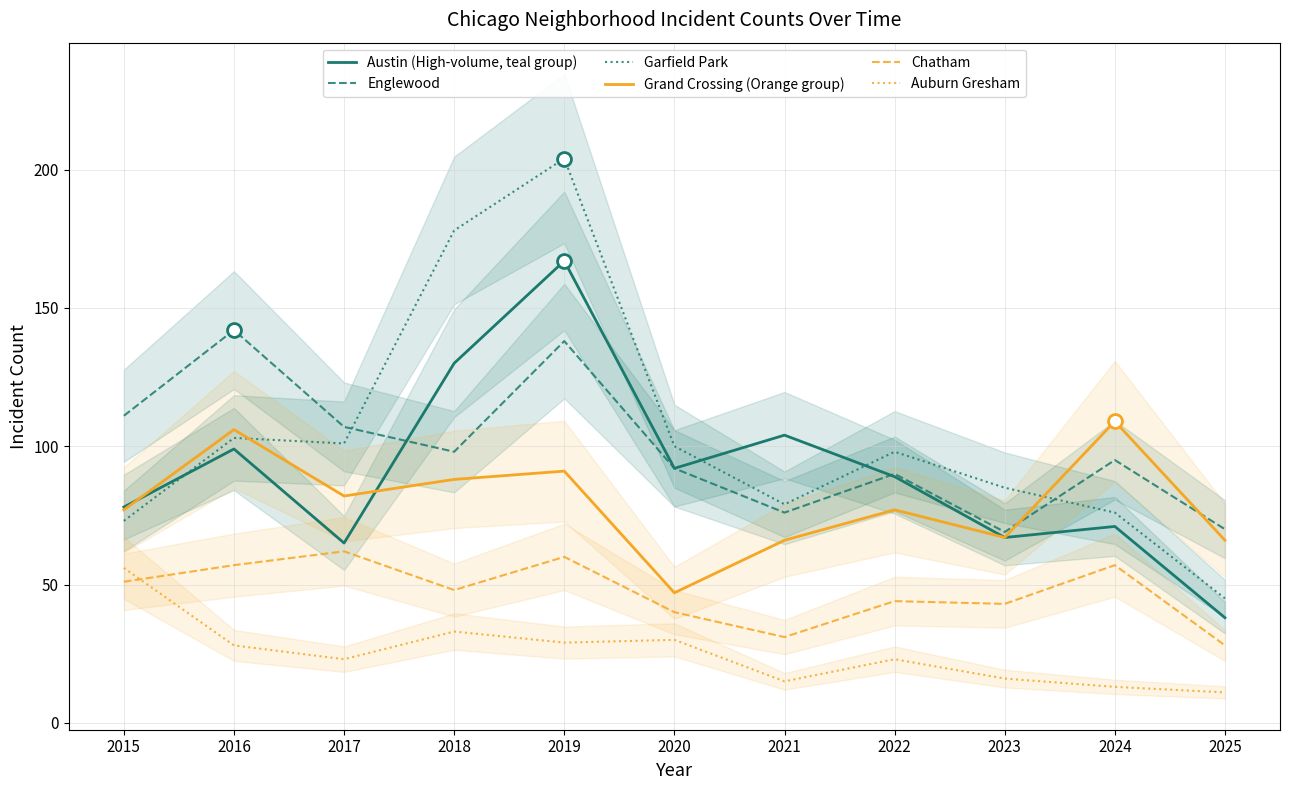

Reading left to right, list all the values displayed in this chart.

Austin (High-volume, teal group): 78	99	65	130	167	92	104	89	67	71	38
Englewood: 111	142	107	98	138	92	76	90	69	95	70
Garfield Park: 73	103	101	178	204	100	79	98	85	76	45
Grand Crossing (Orange group): 77	106	82	88	91	47	66	77	67	109	66
Chatham: 51	57	62	48	60	40	31	44	43	57	28
Auburn Gresham: 56	28	23	33	29	30	15	23	16	13	11